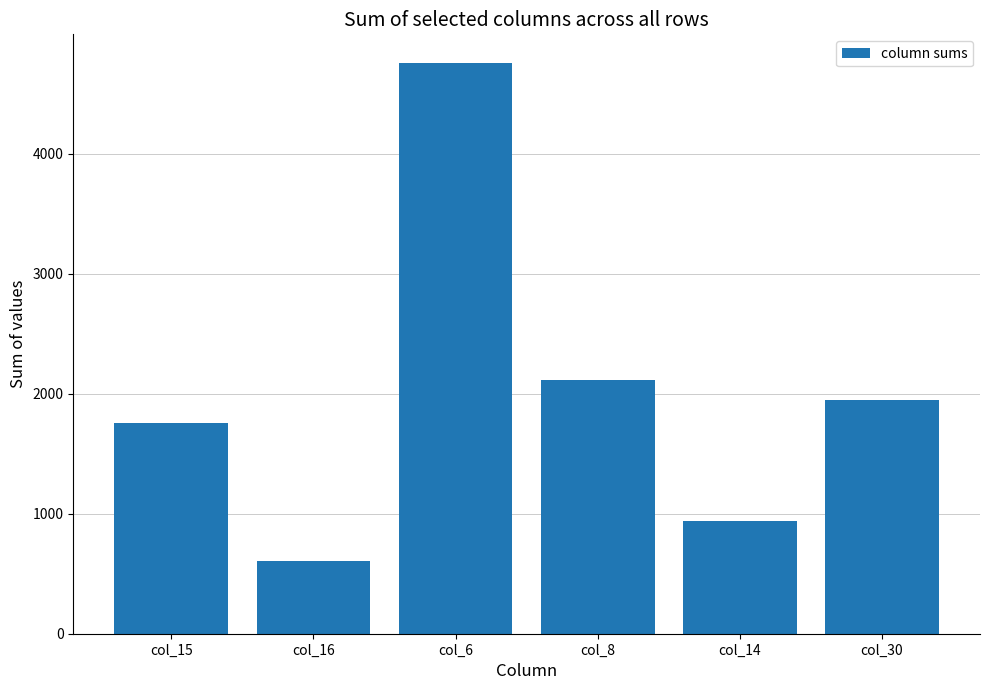

How many distinct data groups are displayed?

1